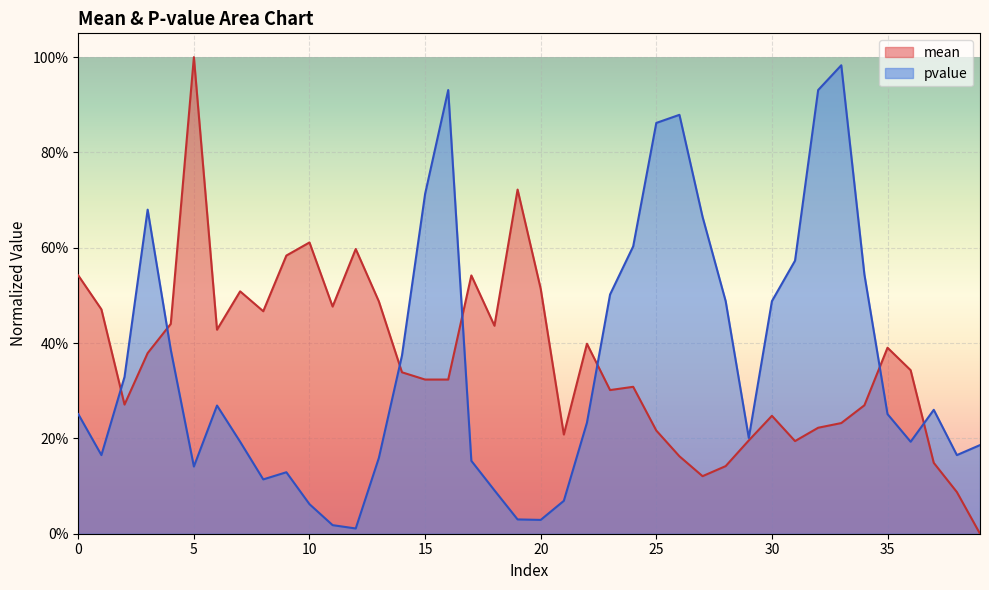

Rank the series at 34 from highest to lowest value.

pvalue, mean